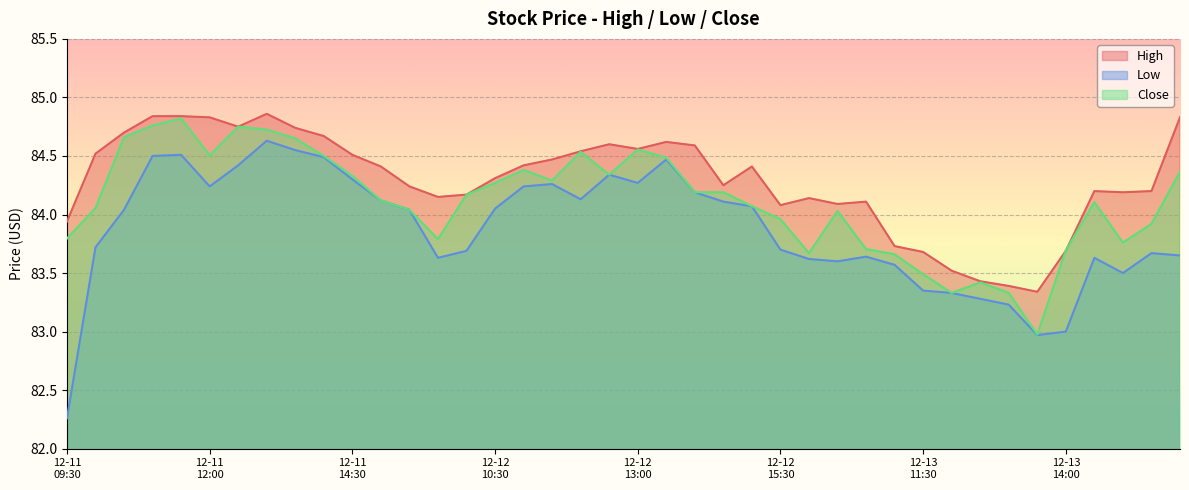

True or false: High has a value of 33.8 at 2023-12-11 15:30.

False